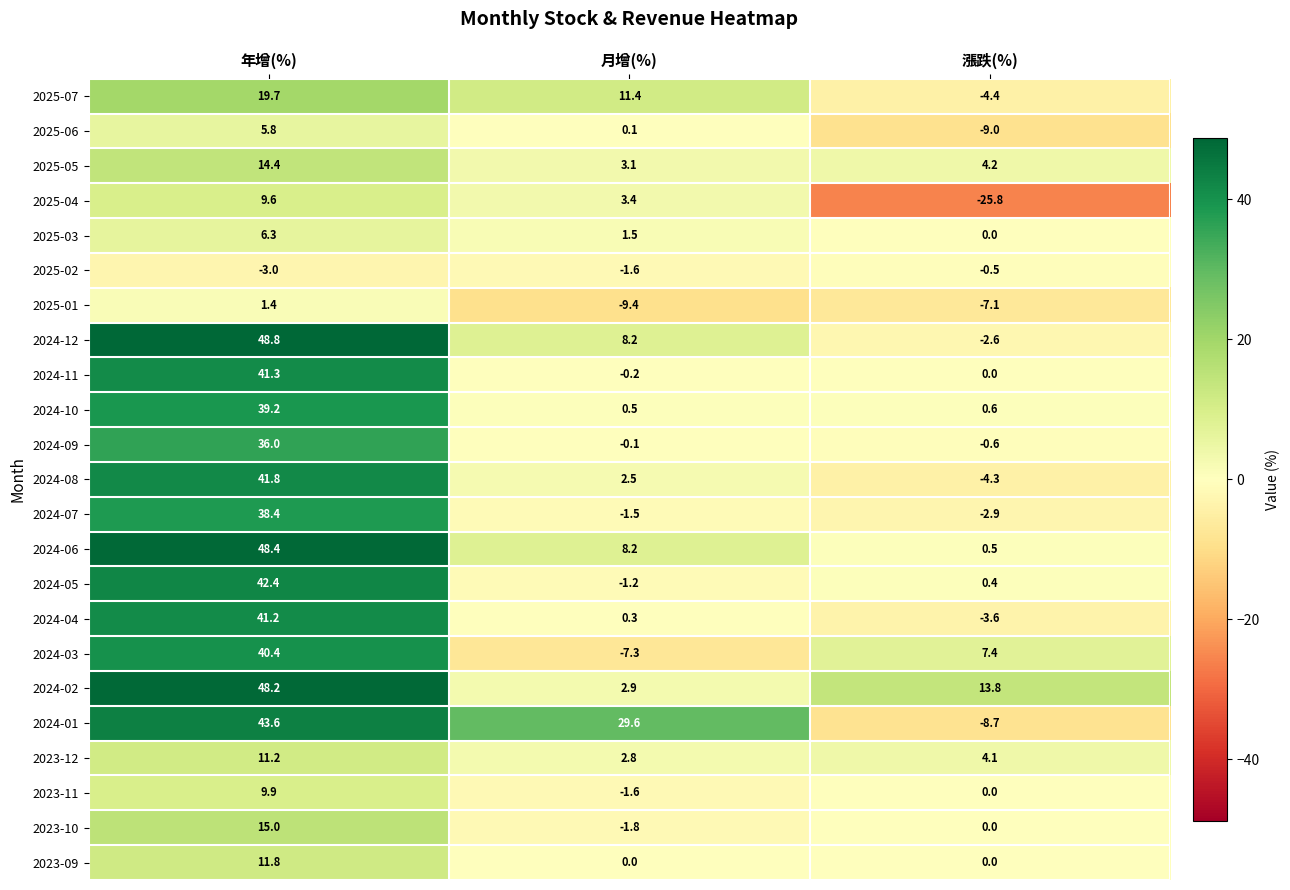

Rank the series by their maximum value, from highest to lowest.

2024-12, 2024-06, 2024-02, 2024-01, 2024-05, 2024-08, 2024-11, 2024-04, 2024-03, 2024-10, 2024-07, 2024-09, 2025-07, 2023-10, 2025-05, 2023-09, 2023-12, 2023-11, 2025-04, 2025-03, 2025-06, 2025-01, 2025-02